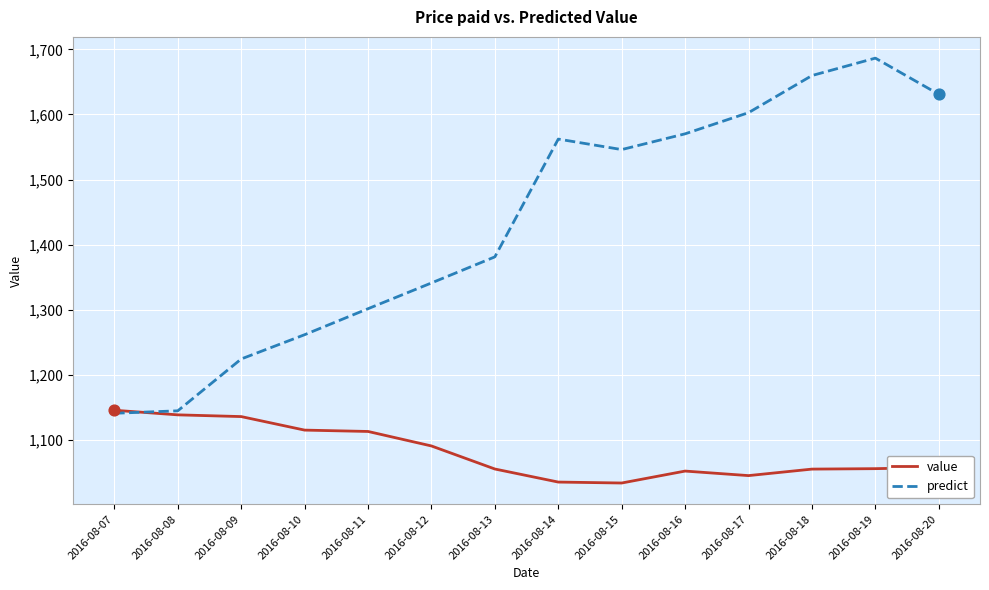

What is the total value across all series at 2016-08-18?

2714.5